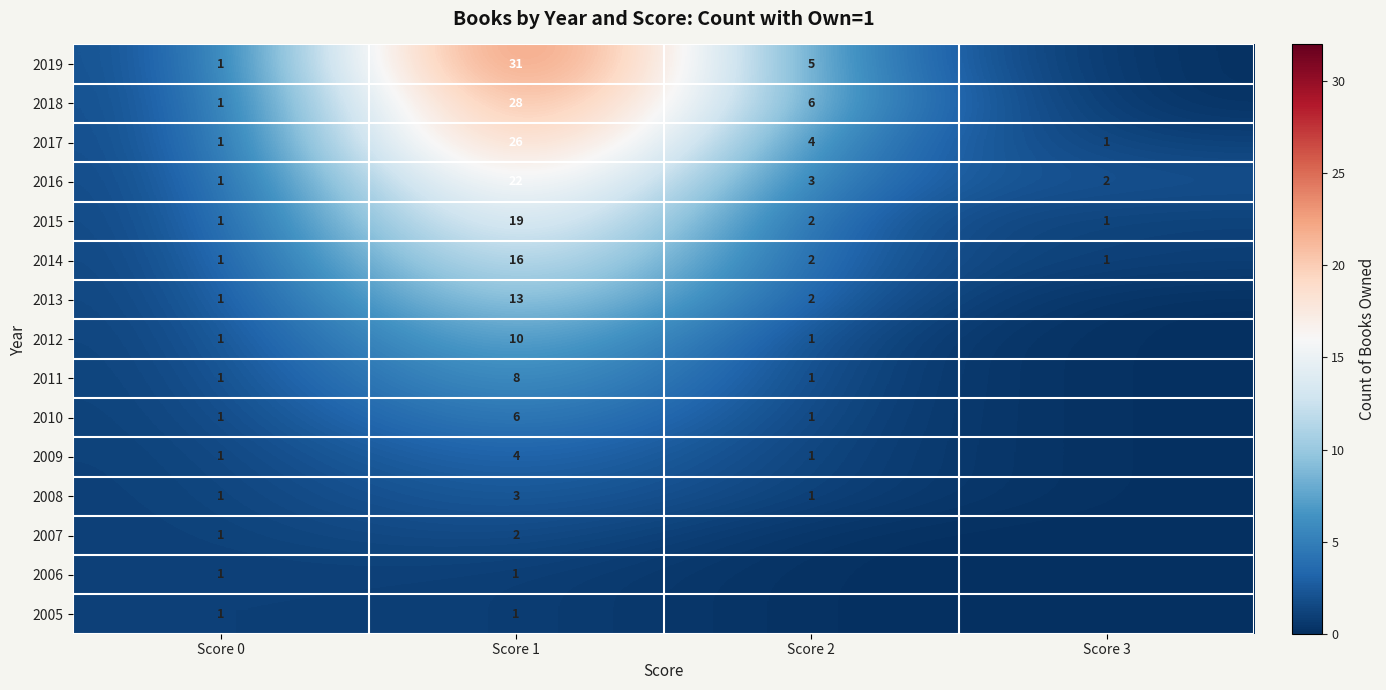

Is it true that 2008 equals 1 at Score 0?

True